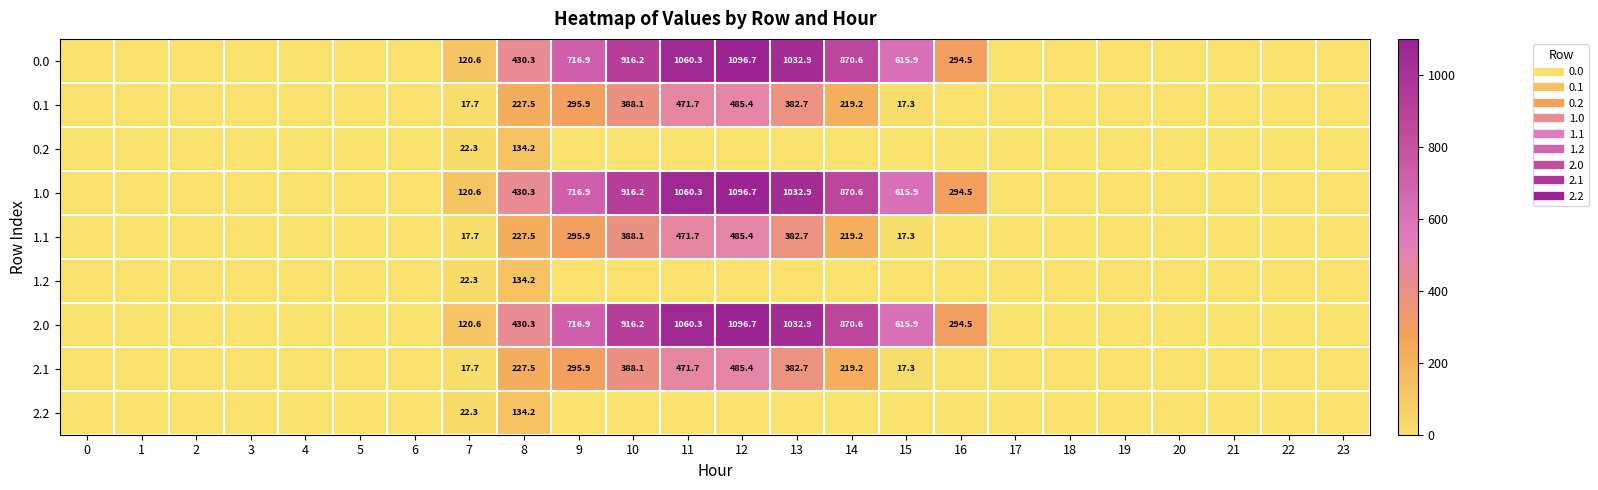

At how many categories does at least one series exceed 160?

9